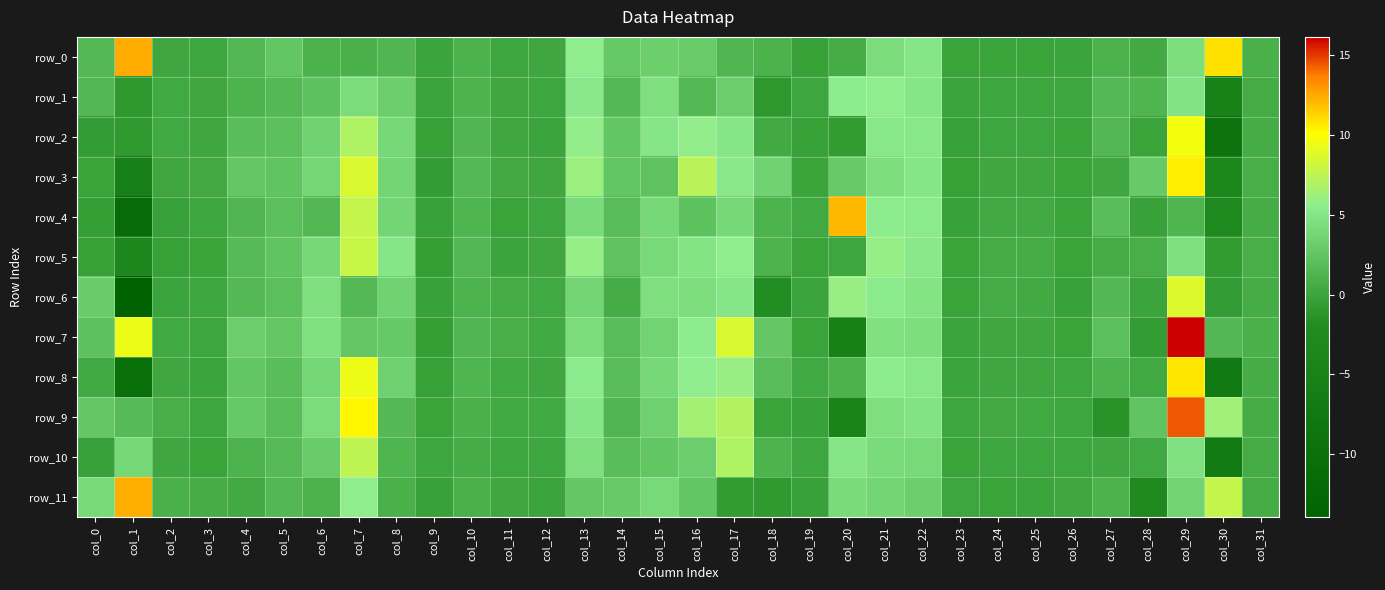

What is the difference between the second highest and second lowest values in the row_2 series?

7.7